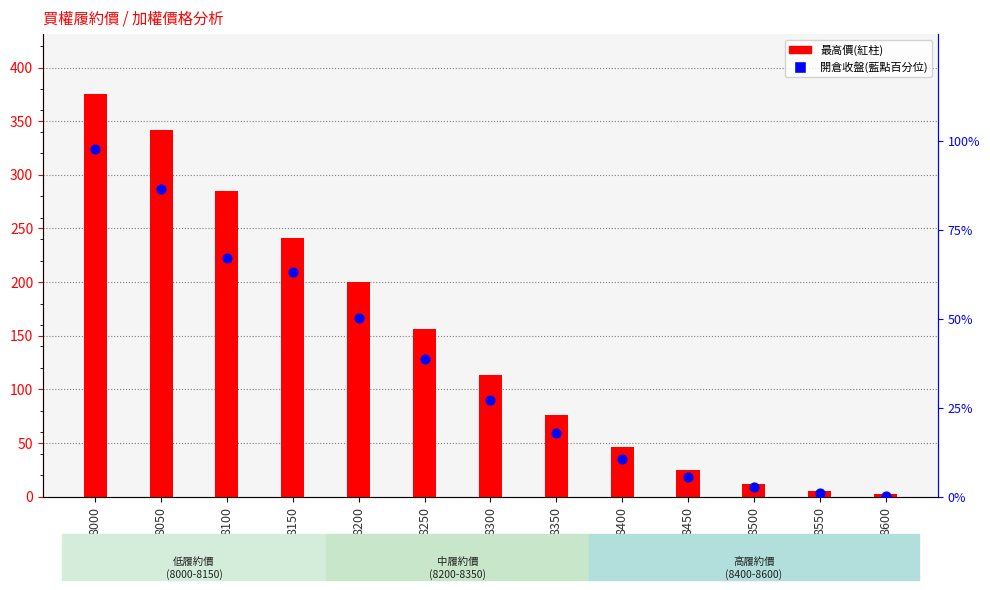

What is the total value across all series at 8150?

304.2